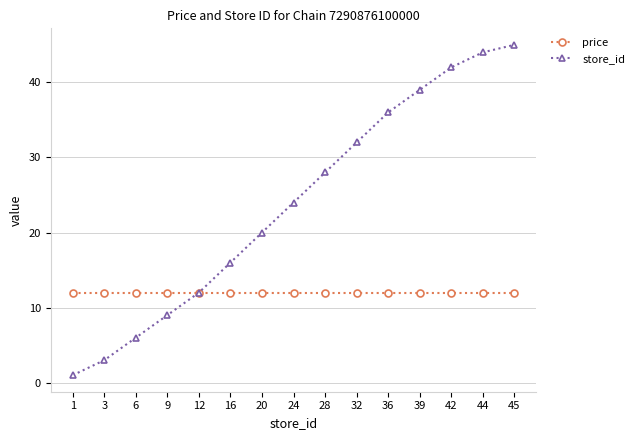

Which series has the largest range (max minus min)?

store_id